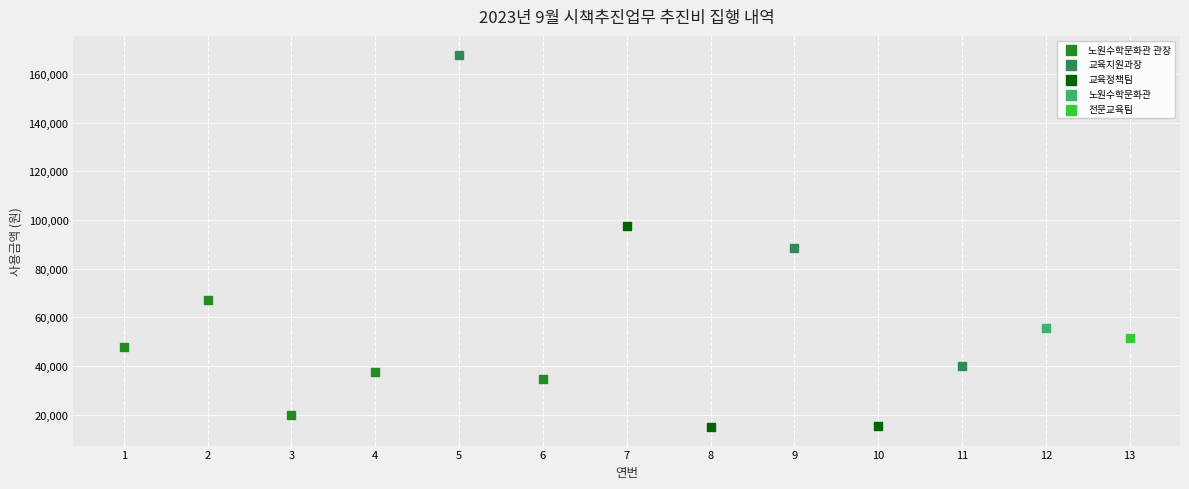

Which series reaches the maximum Y coordinate?

교육지원과장